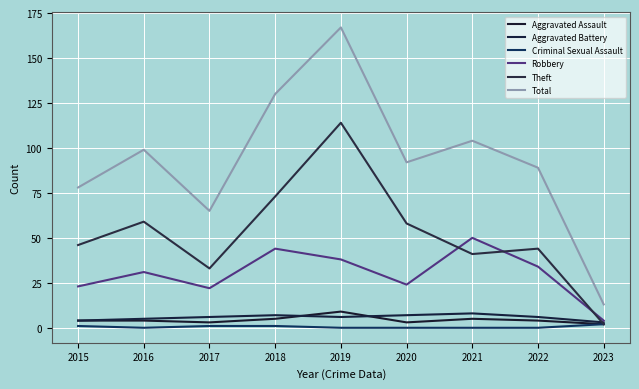

Reading right to left, what are all the values shown in this chart?

Aggravated Assault: 2	4	5	3	9	5	3	4	4
Aggravated Battery: 3	6	8	7	6	7	6	5	4
Criminal Sexual Assault: 2	0	0	0	0	1	1	0	1
Robbery: 4	34	50	24	38	44	22	31	23
Theft: 2	44	41	58	114	73	33	59	46
Total: 13	89	104	92	167	130	65	99	78